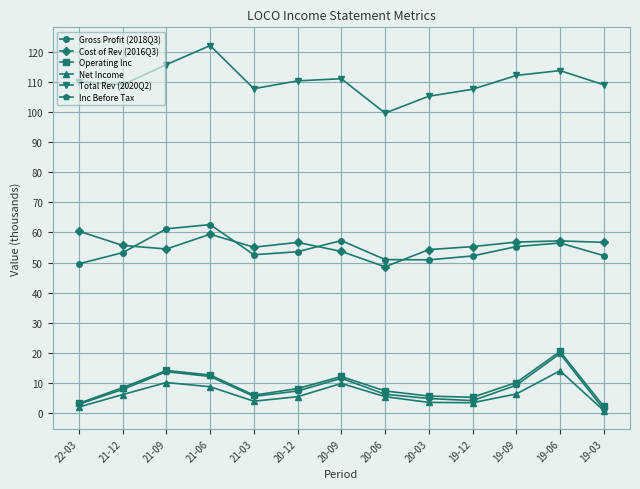

What is the difference between the highest and lowest values at 19-12?

104.0